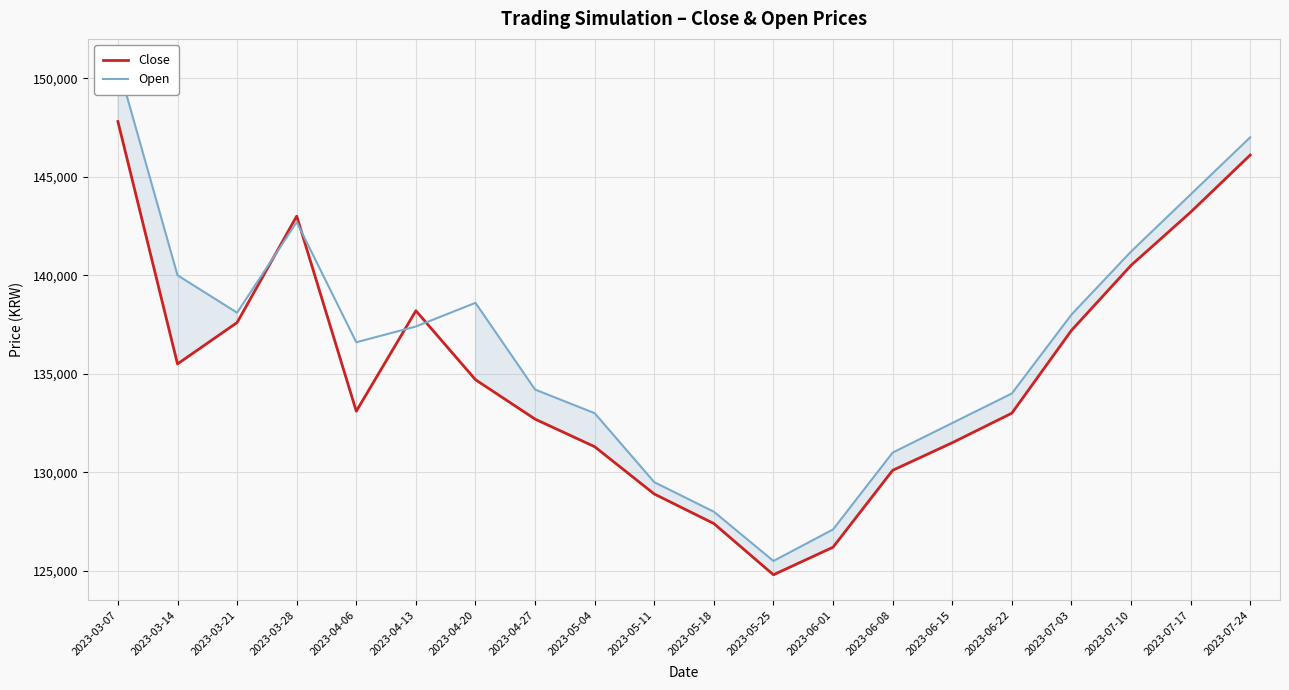

Reading left to right, transcribe all the data shown in this chart.

Close: 2023-03-07=147800	2023-03-14=135500	2023-03-21=137600	2023-03-28=143000	2023-04-06=133100	2023-04-13=138200	2023-04-20=134700	2023-04-27=132700	2023-05-04=131300	2023-05-11=128900	2023-05-18=127400	2023-05-25=124800	2023-06-01=126200	2023-06-08=130100	2023-06-15=131500	2023-06-22=133000	2023-07-03=137200	2023-07-10=140500	2023-07-17=143200	2023-07-24=146100
Open: 2023-03-07=150700	2023-03-14=140000	2023-03-21=138100	2023-03-28=142700	2023-04-06=136600	2023-04-13=137400	2023-04-20=138600	2023-04-27=134200	2023-05-04=133000	2023-05-11=129500	2023-05-18=128000	2023-05-25=125500	2023-06-01=127100	2023-06-08=131000	2023-06-15=132500	2023-06-22=134000	2023-07-03=138000	2023-07-10=141200	2023-07-17=144100	2023-07-24=147000